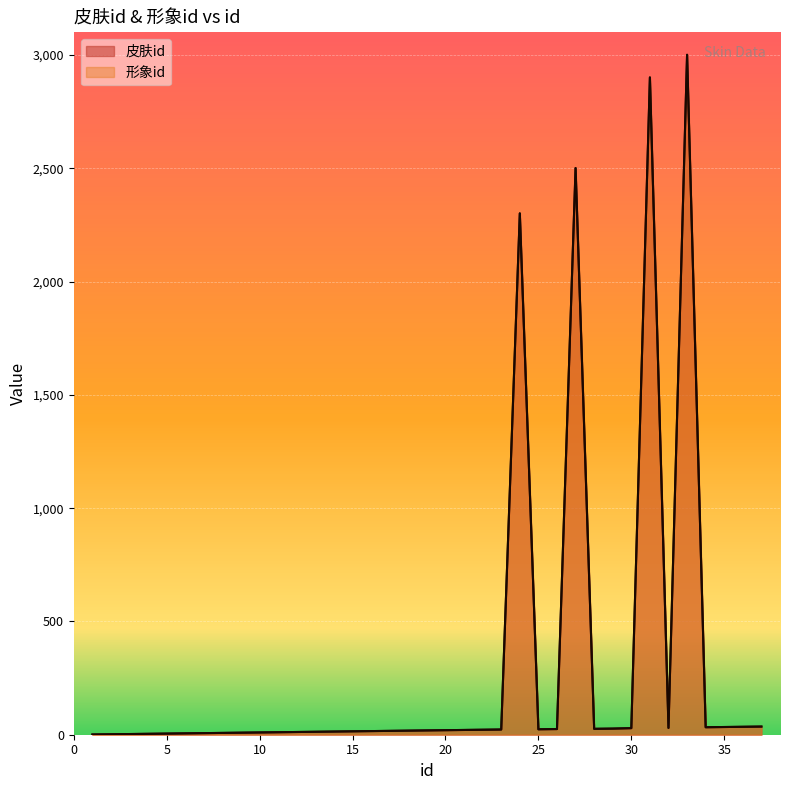

What is the total value across all series at 29?

54